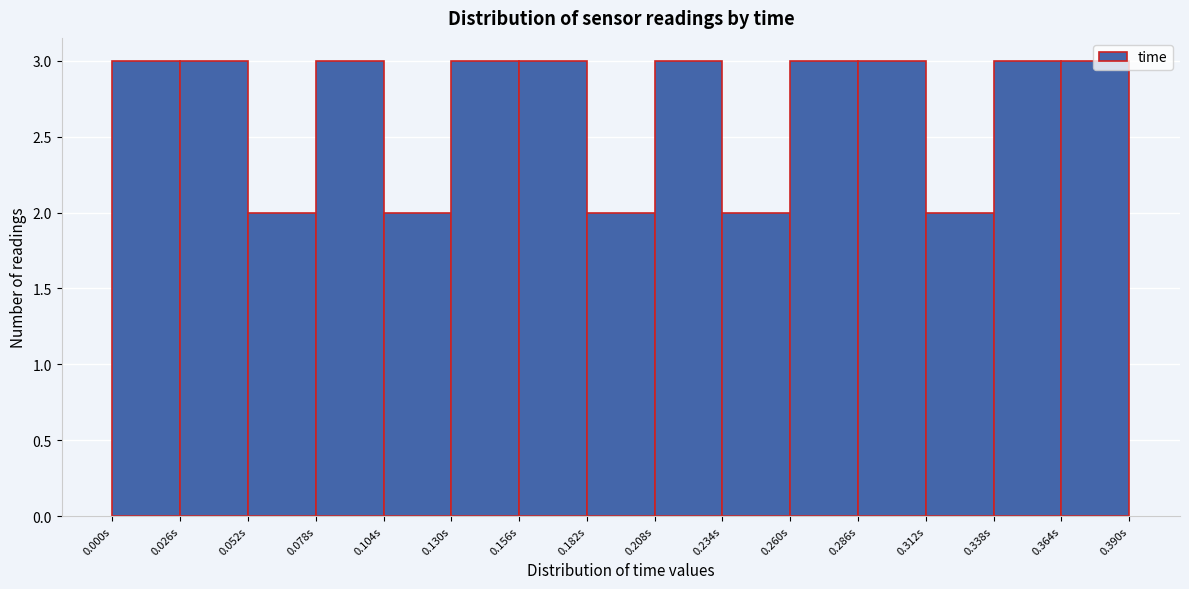

How tall is the bar that spans 0.050 to 0.080 on the x-axis? Neither the bar edges nor the heights are printed on the chart, so give them approximately, as read against the axes.

2